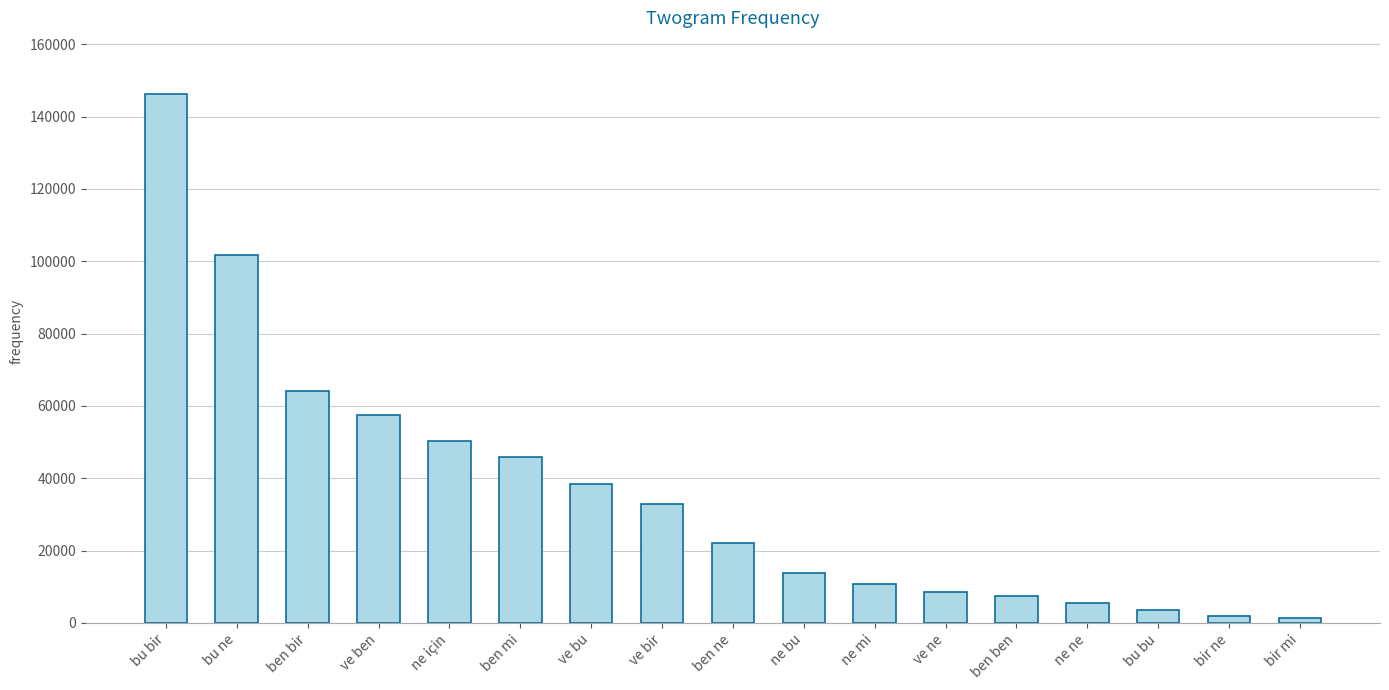

The chart shows a value of 32962 at ve bir. True or false?

True